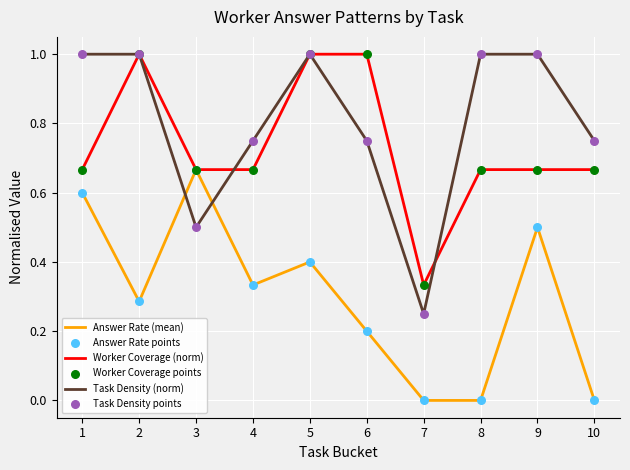

What is the total value across all series at 2?

4.6